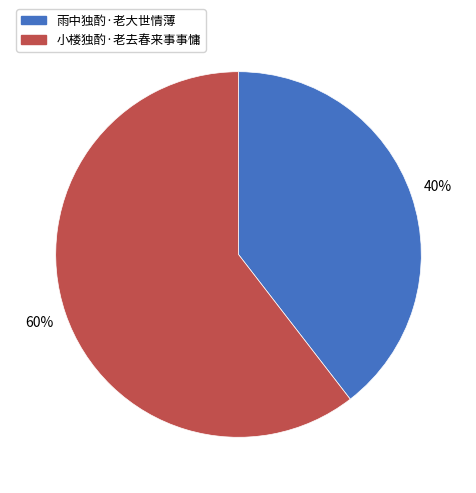

Approximately how many times larger is the value at 雨中独酌·老大世情薄 compared to 小楼独酌·老去春来事事慵?

0.7